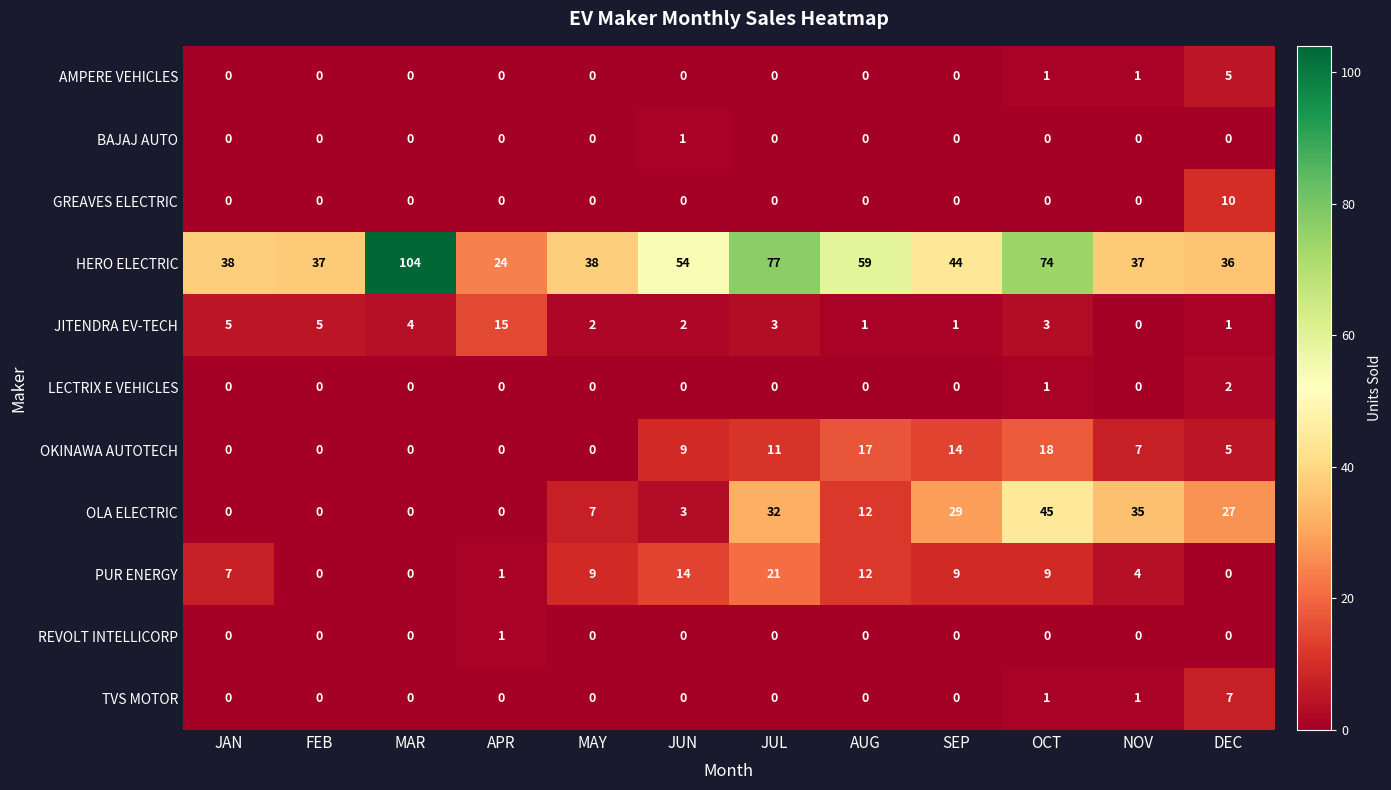

Where is OLA ELECTRIC nearest to the value 22?

DEC